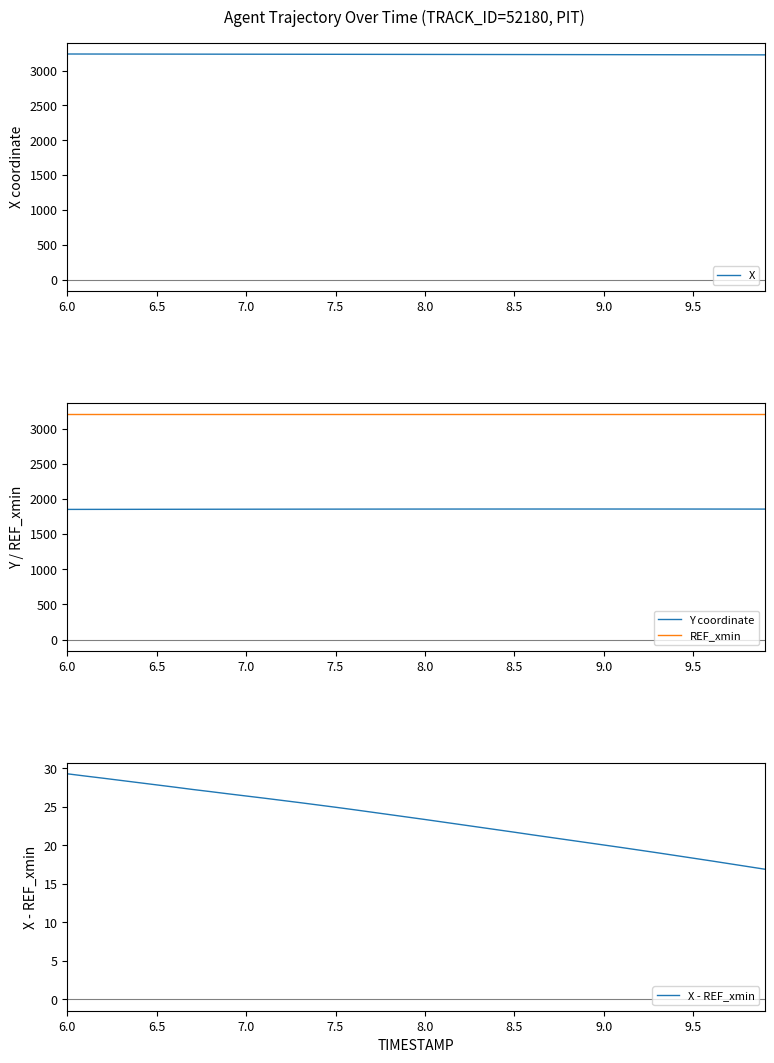

What is the average value of the X series?

3233.2